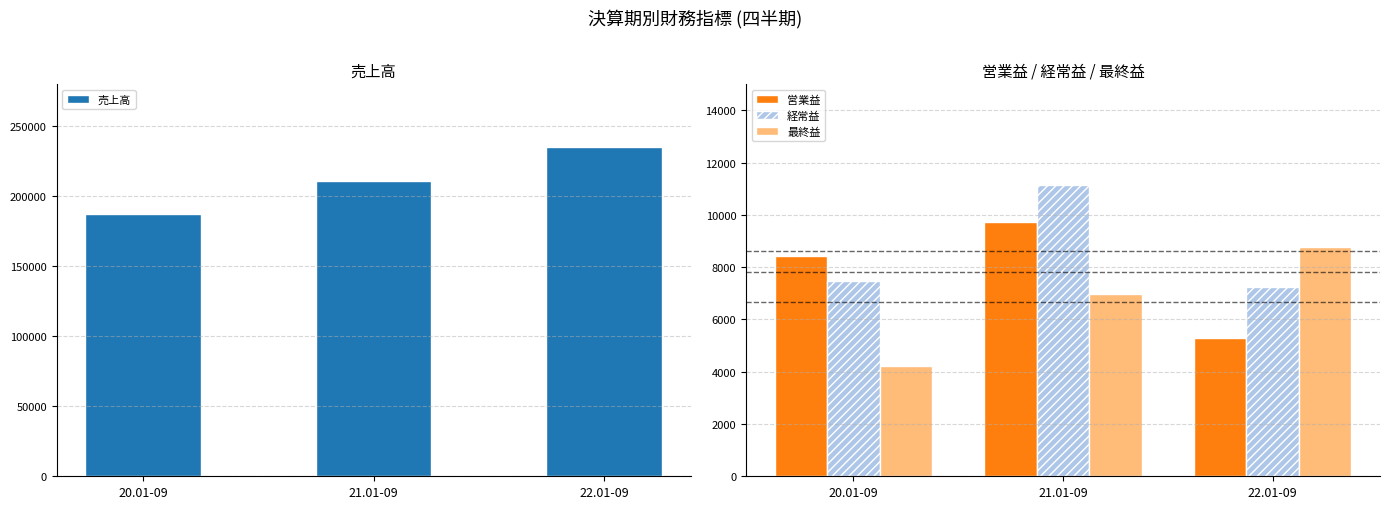

Rank the series at 20.01-09 from highest to lowest value.

売上高, 営業益, 経常益, 最終益